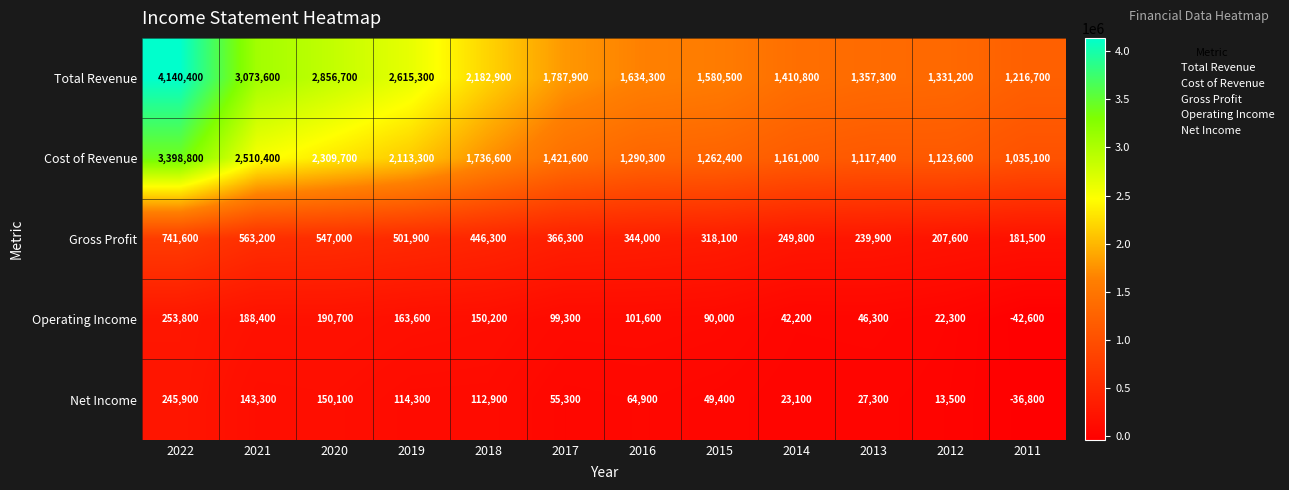

At how many categories does at least one series exceed 1720639?

6